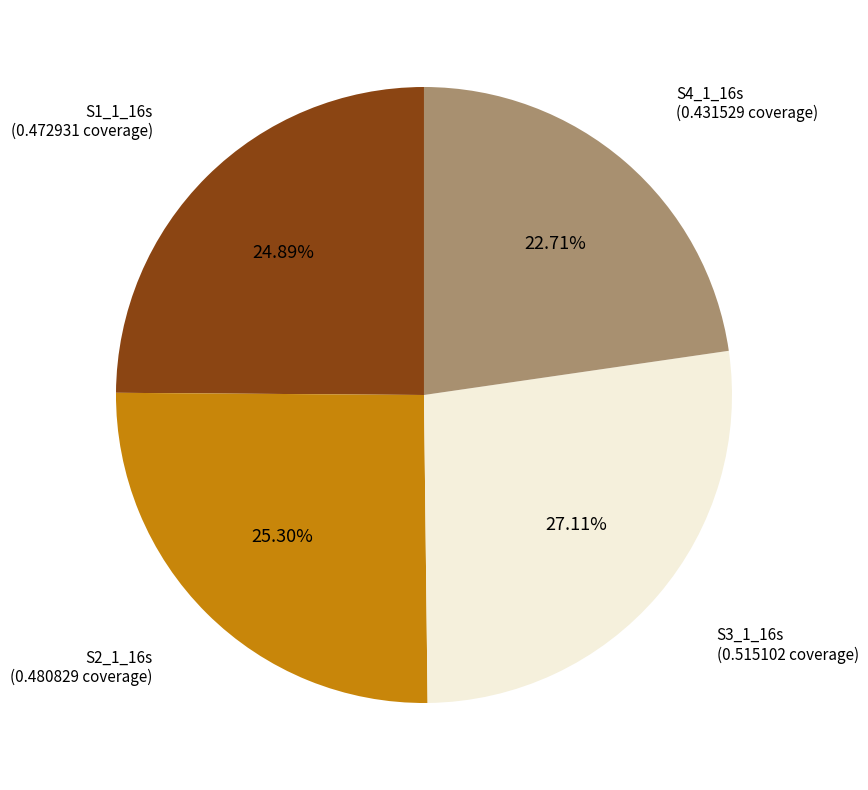

Is there a majority slice in this chart?

No